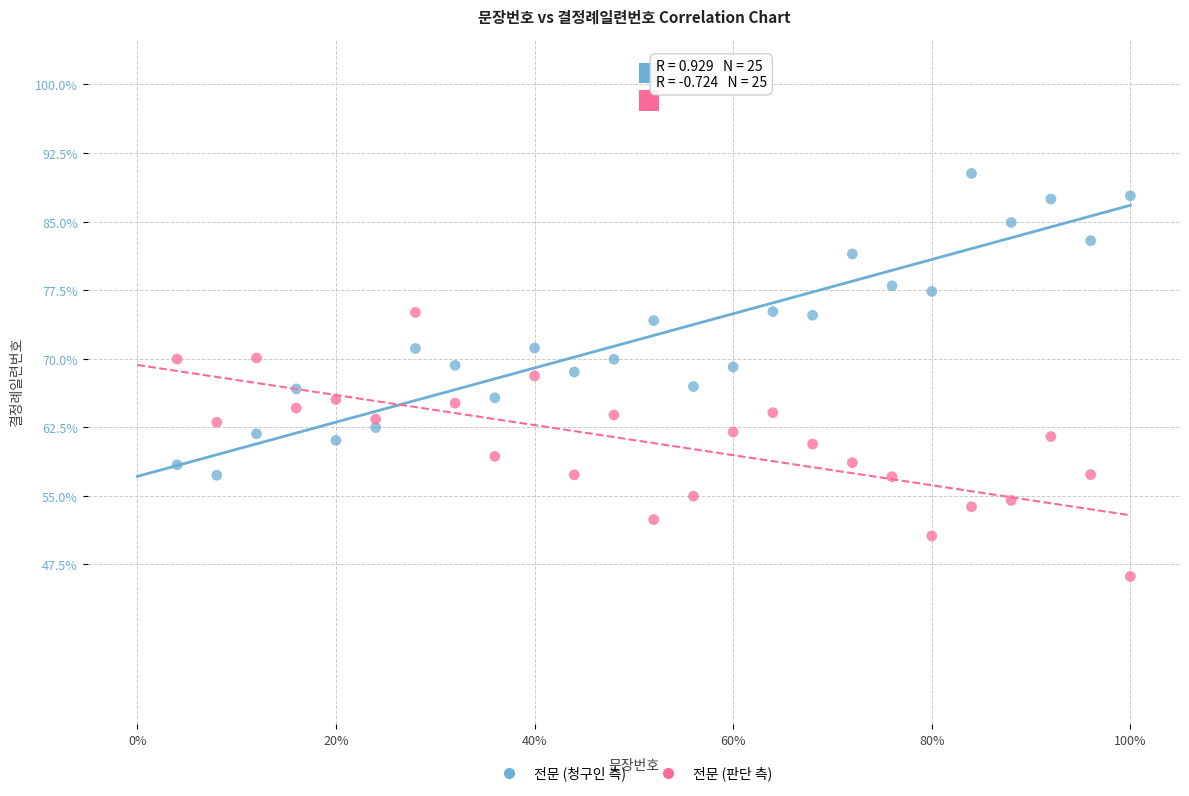

Which series has the largest Y range (max minus min)?

전문 (청구인 측)